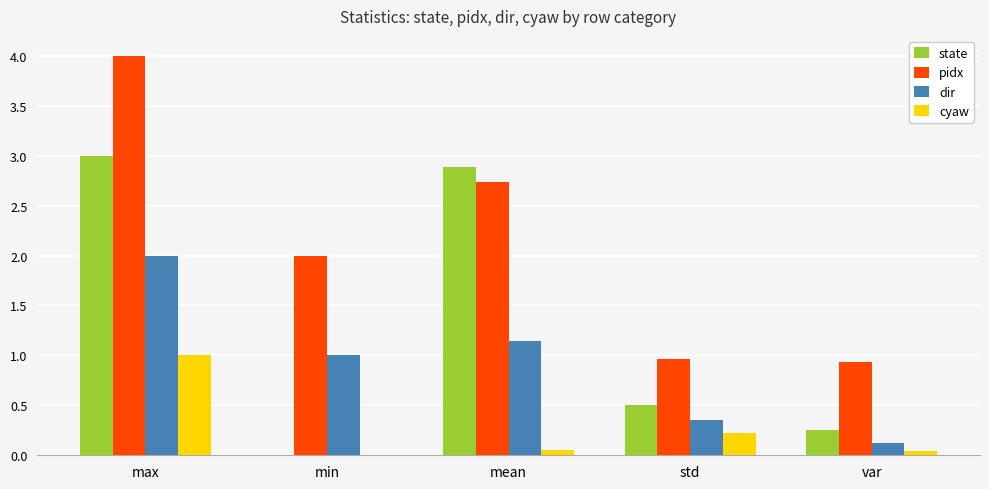

Which category has the highest value in the state series?

max